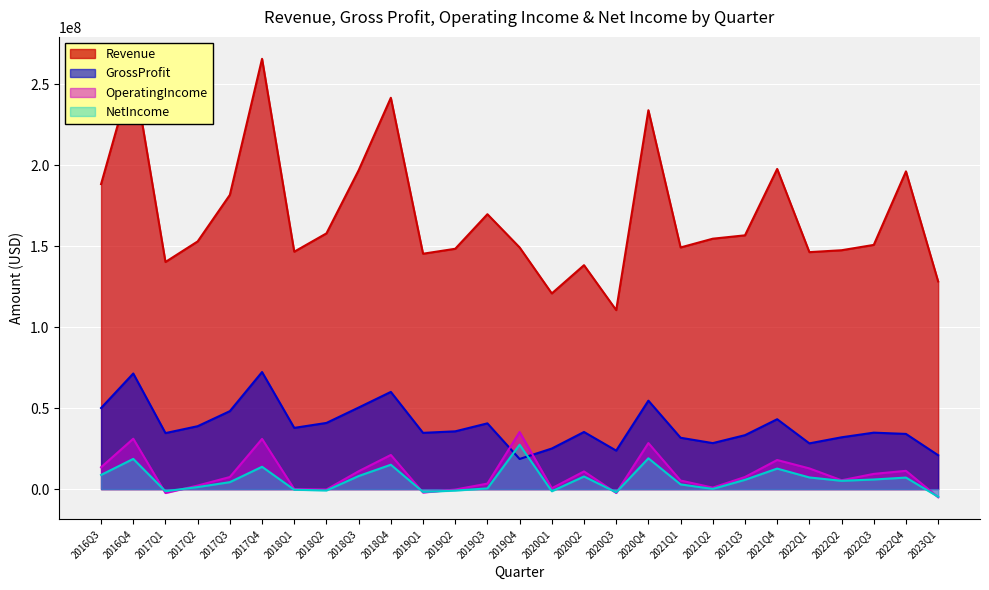

What is the maximum value for OperatingIncome?

35244000